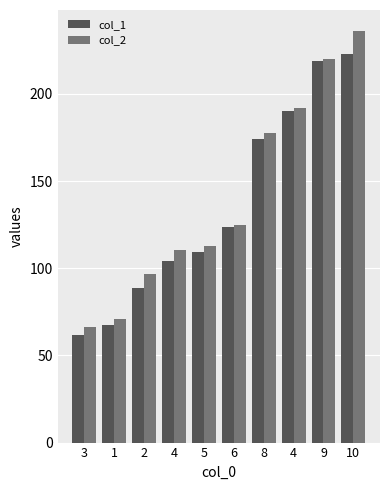

What are all the series names shown in the legend?

col_1, col_2